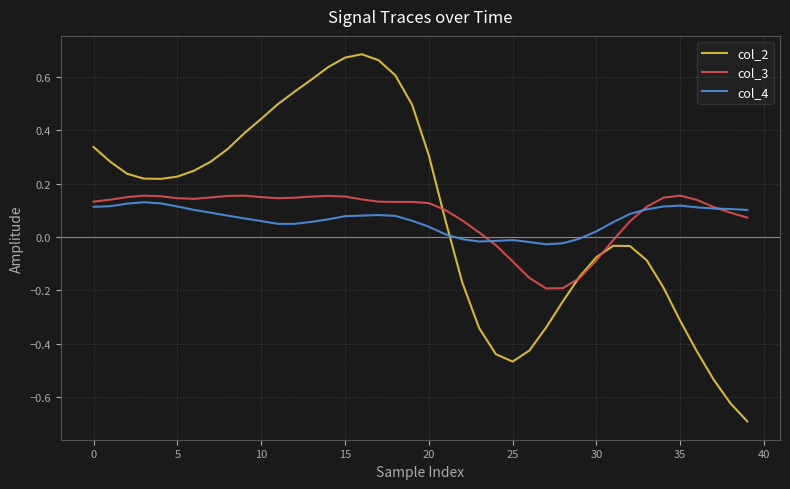

True or false: col_3 has more than 2 points higher than both neighbors.

True